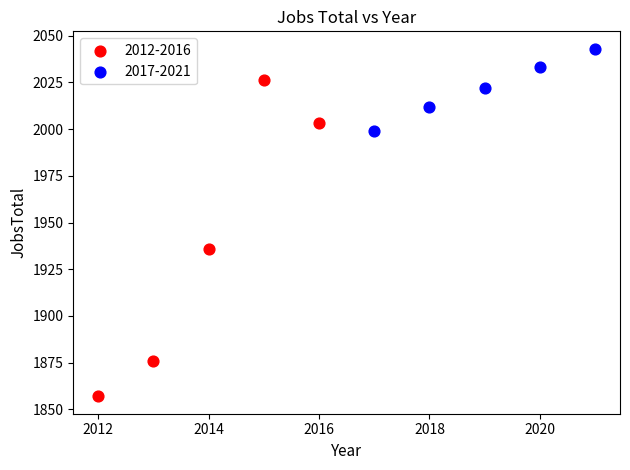

Which series has the widest spread of Y values?

2012-2016